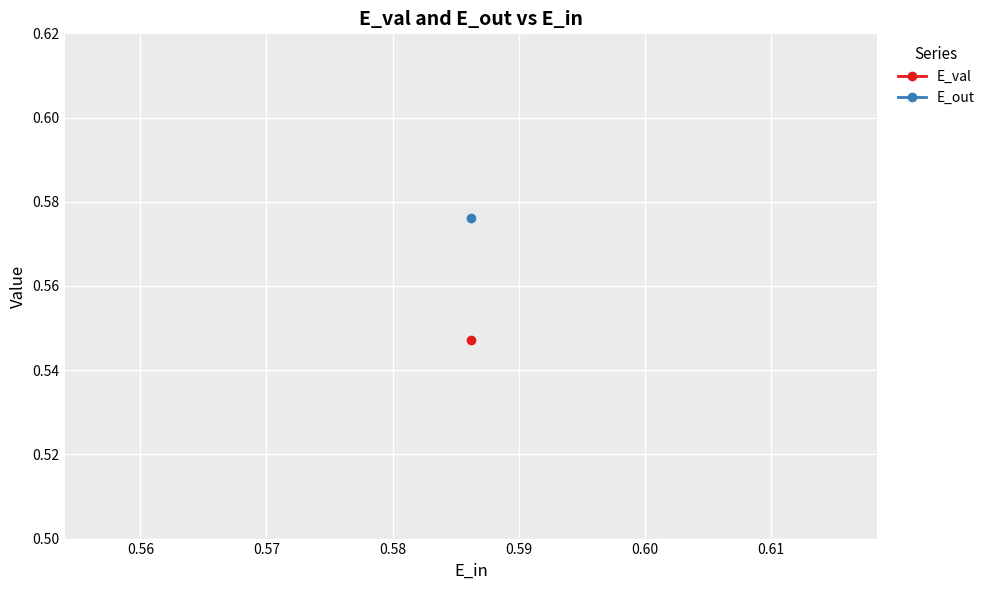

Which series has the largest range (max minus min)?

E_val